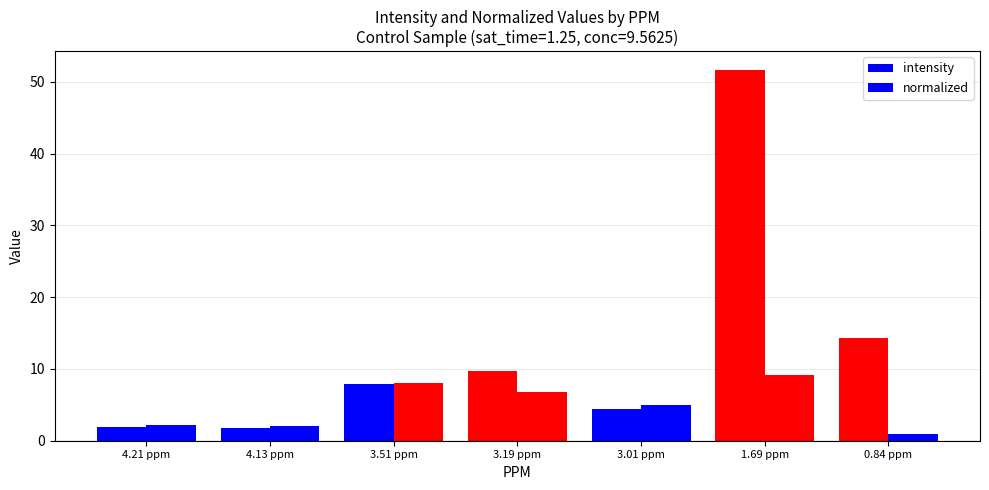

What is the minimum value shown in the chart?

0.9